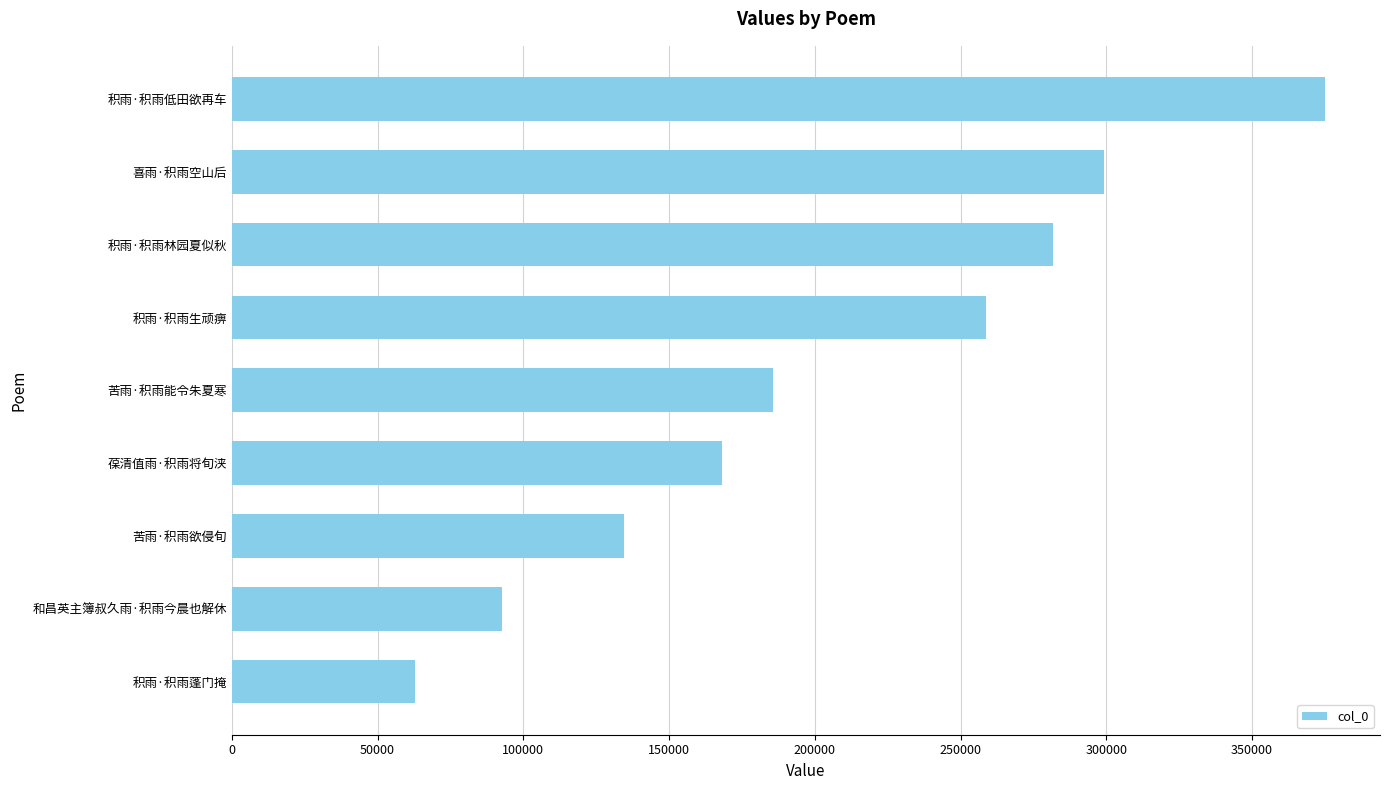

True or false: the data shows 114638 at 积雨·积雨林园夏似秋.

False